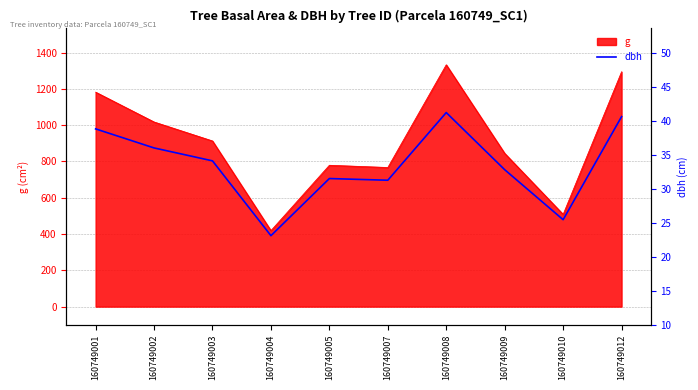

Where is g nearest to the value 876?

160749009